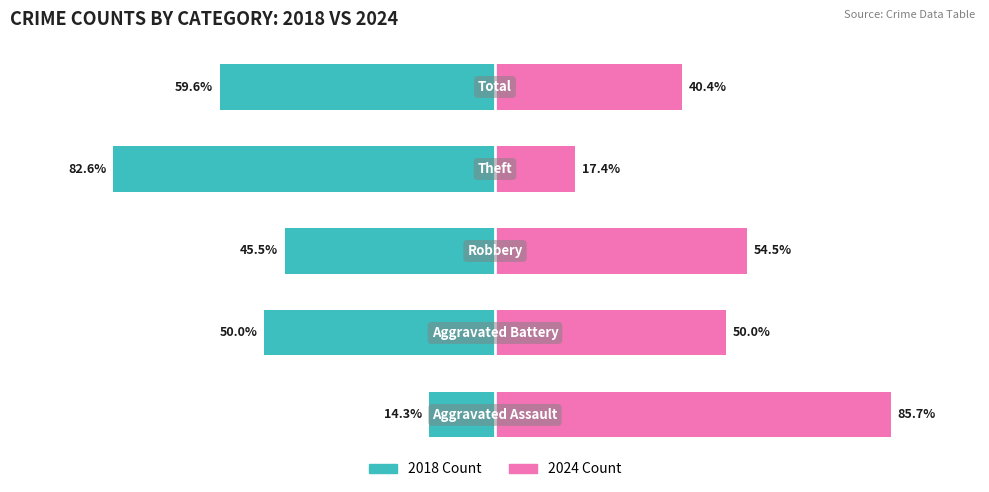

Is it true that 2024 Count equals 54.5 at 2?

True